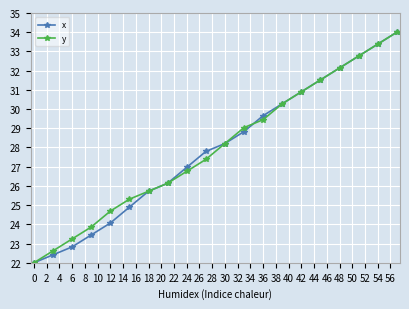

What is the value of the x point at the 12th from the left?

28.8